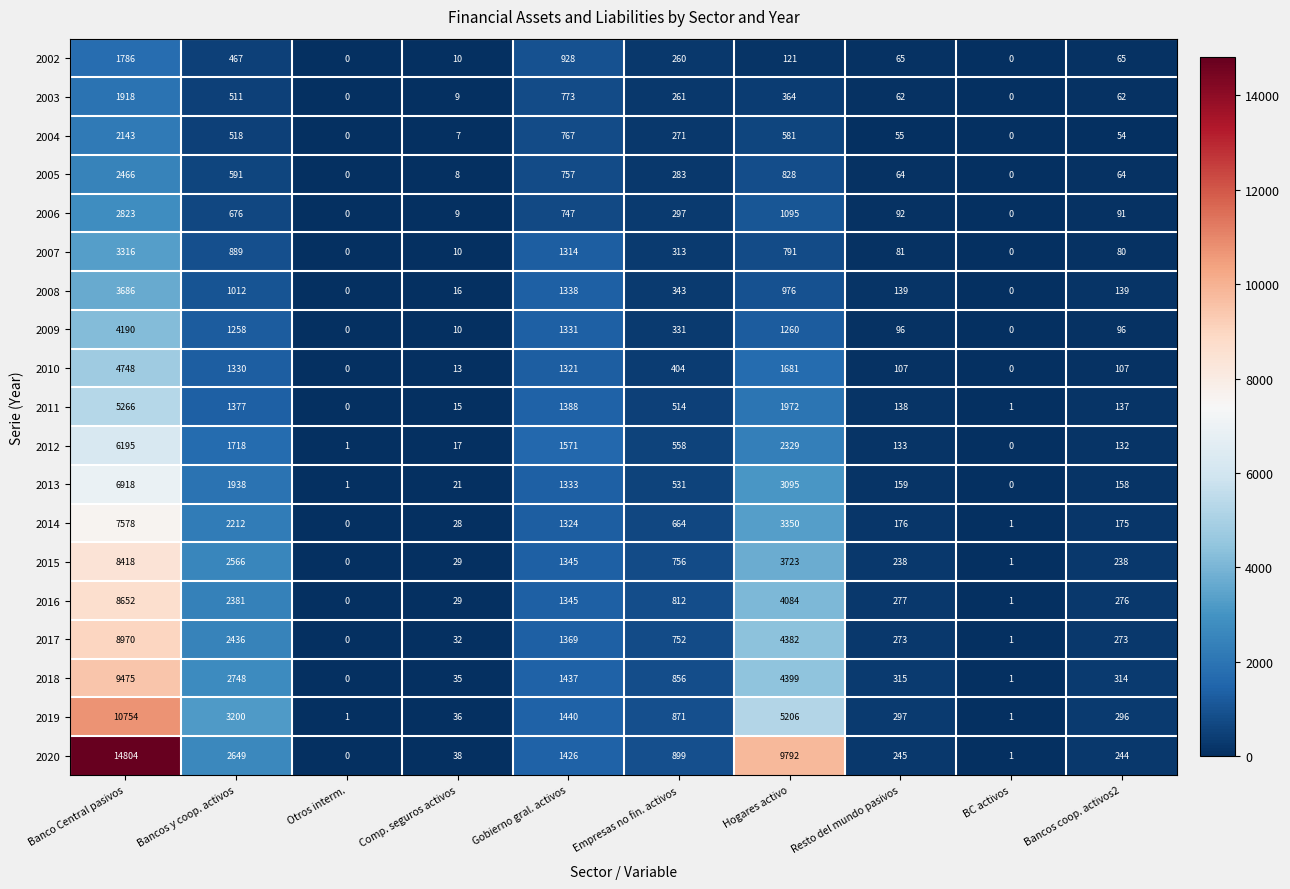

At which category is the sum across all series the highest?

Banco Central pasivos